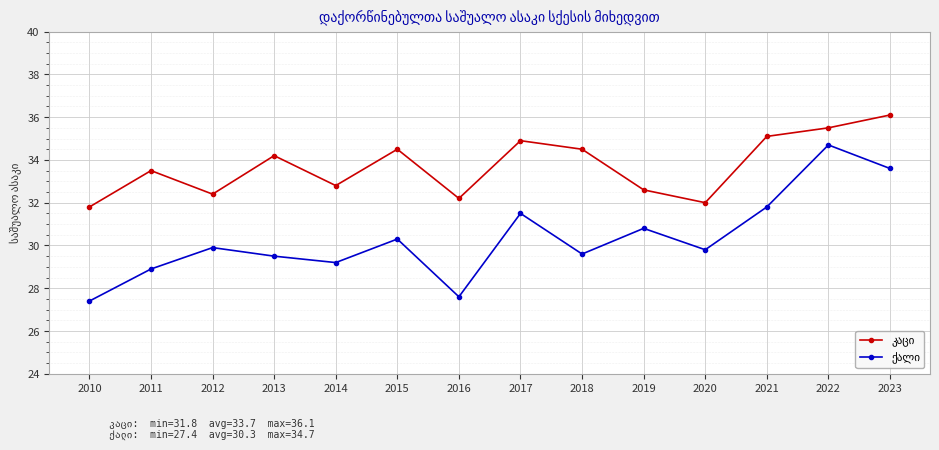

What is the spread (max minus min) of values at 2015?

4.2